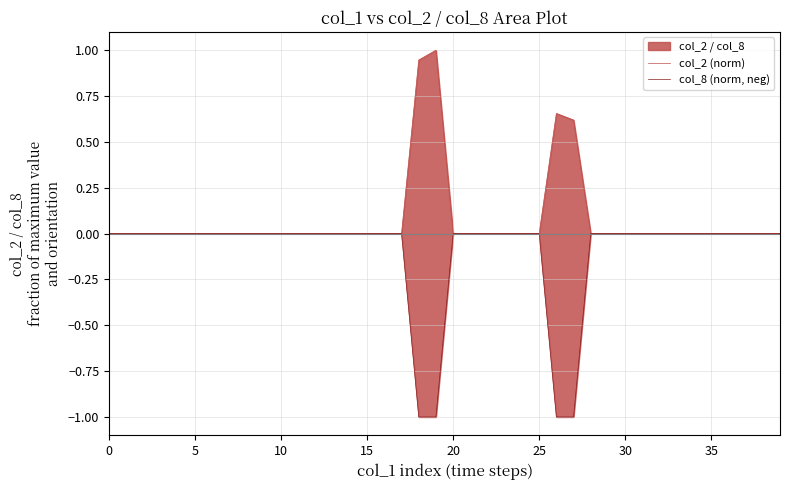

Is the value of col_2 (norm) at 37 greater than the value of col_8 (norm, neg) at 21?

No